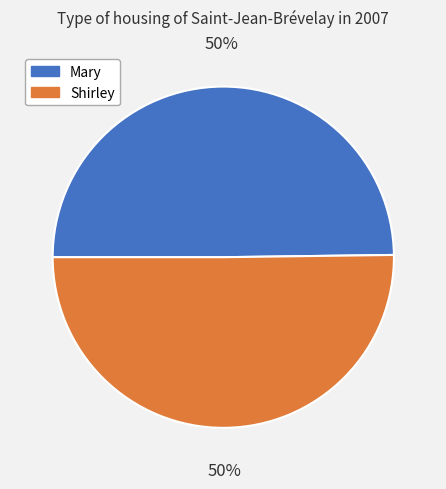

To the nearest percent, what percentage of the pie is Mary?

50%